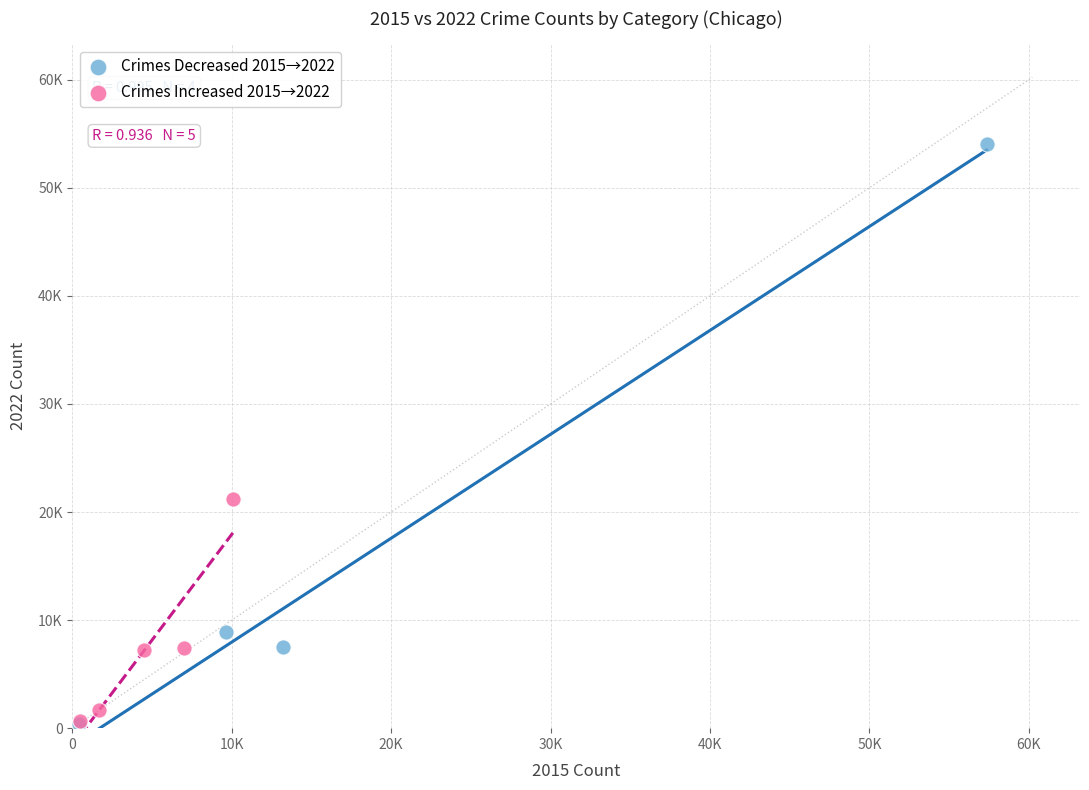

What are all the series names shown in the legend?

Crimes Decreased 2015→2022, Crimes Increased 2015→2022